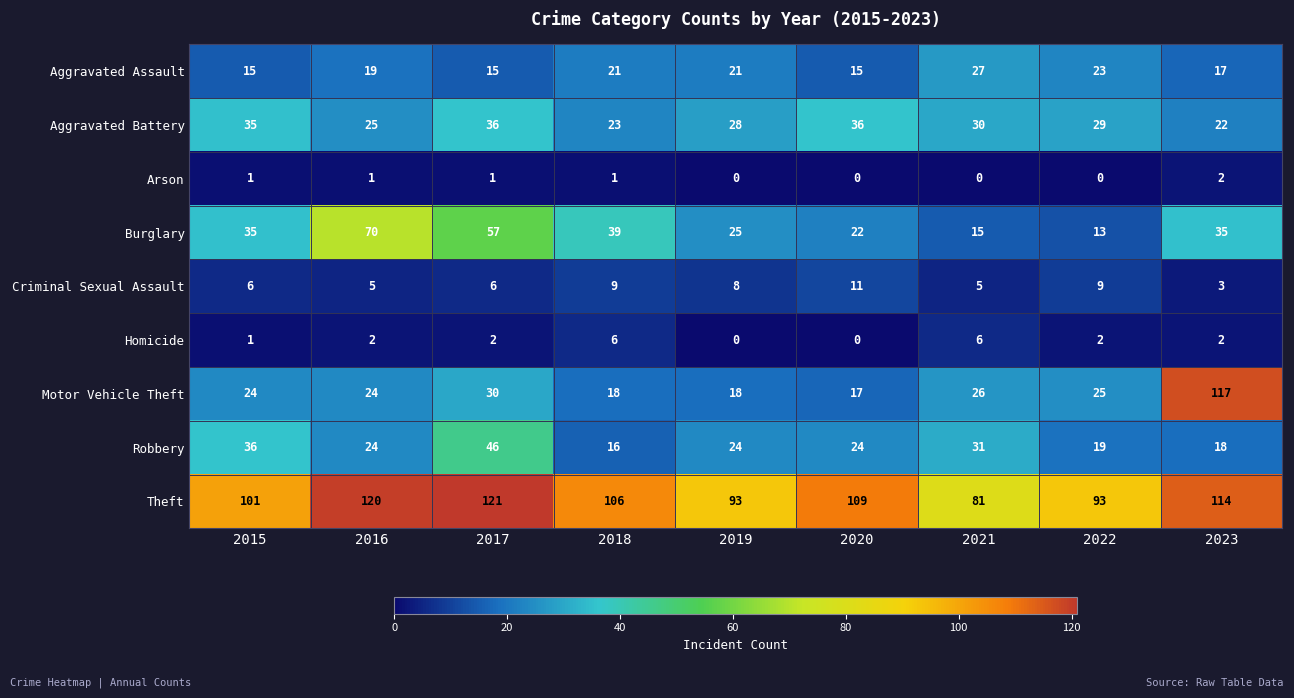

List the series in order of their peak value, lowest first.

Arson, Homicide, Criminal Sexual Assault, Aggravated Assault, Aggravated Battery, Robbery, Burglary, Motor Vehicle Theft, Theft